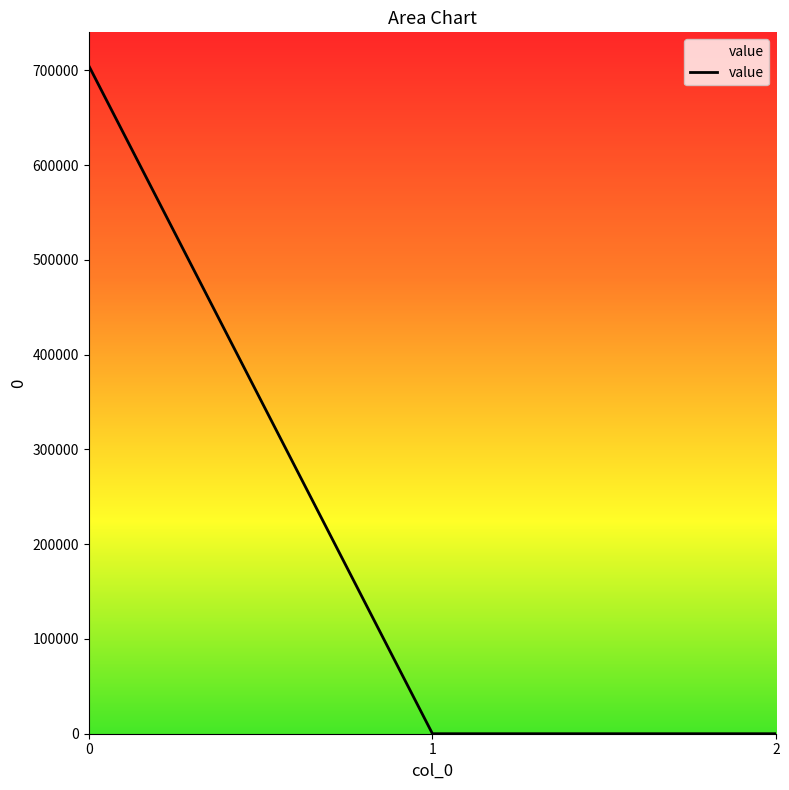

True or false: the data shows 0.0 at 2.

True